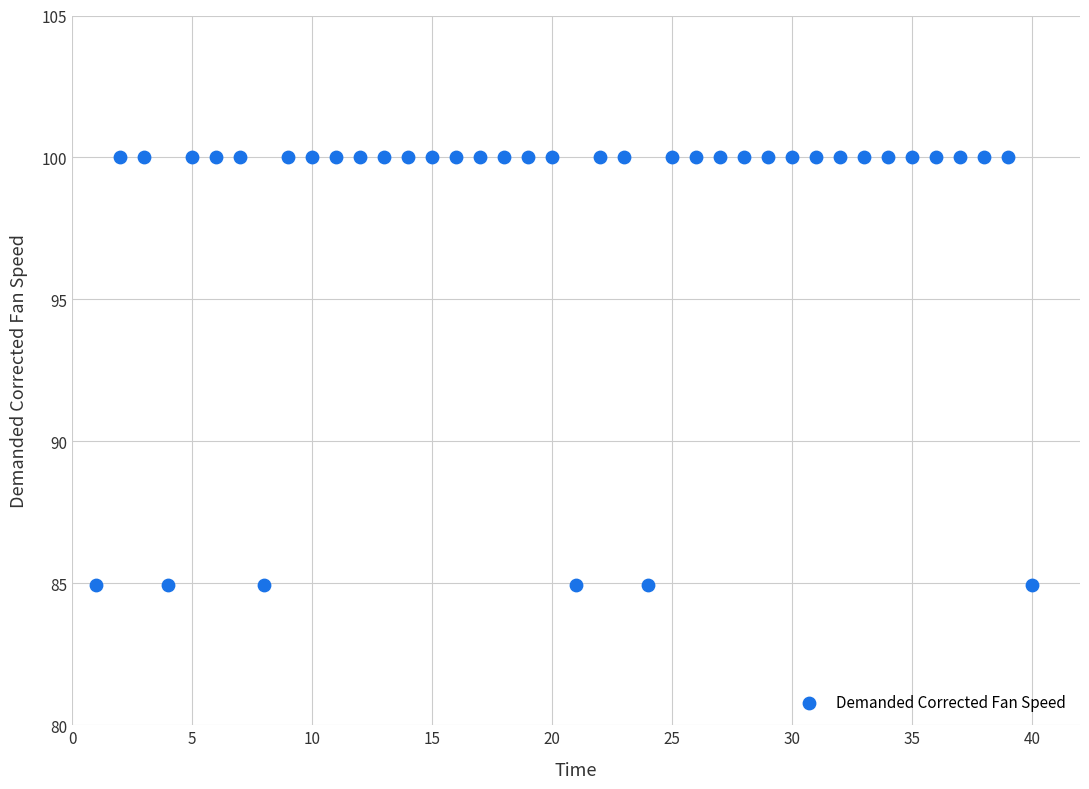

What is the range of X values (max minus min)?

39.0